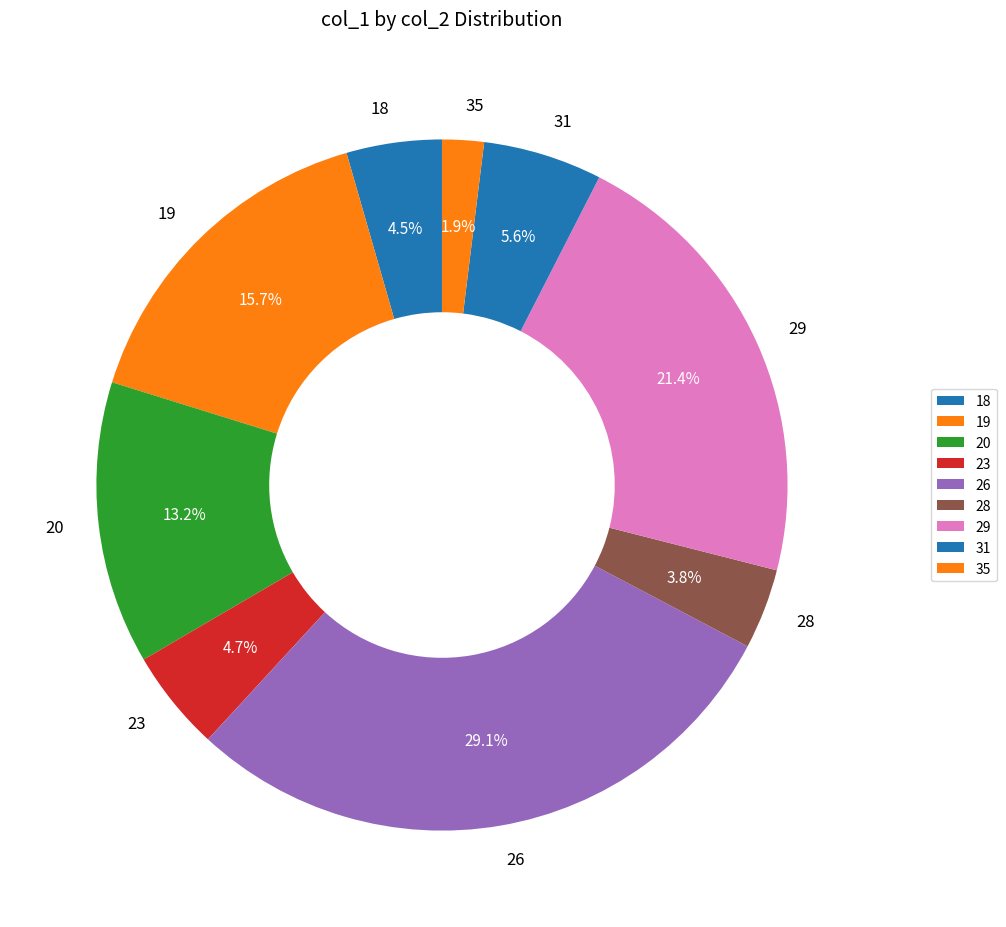

To the nearest percent, what percentage of the pie is 20?

13%